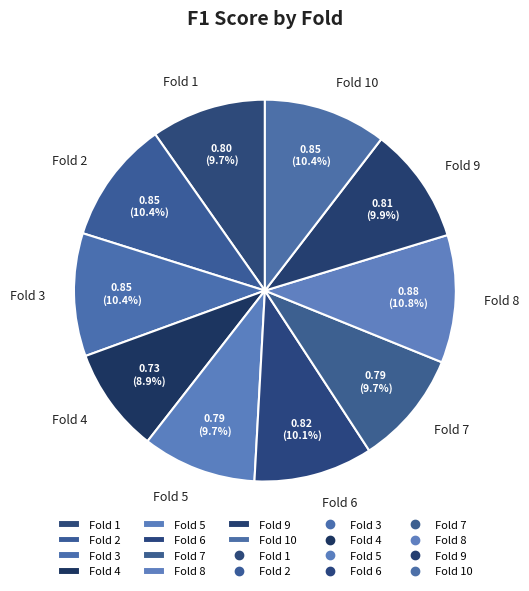

How many slices are in this pie chart?

10